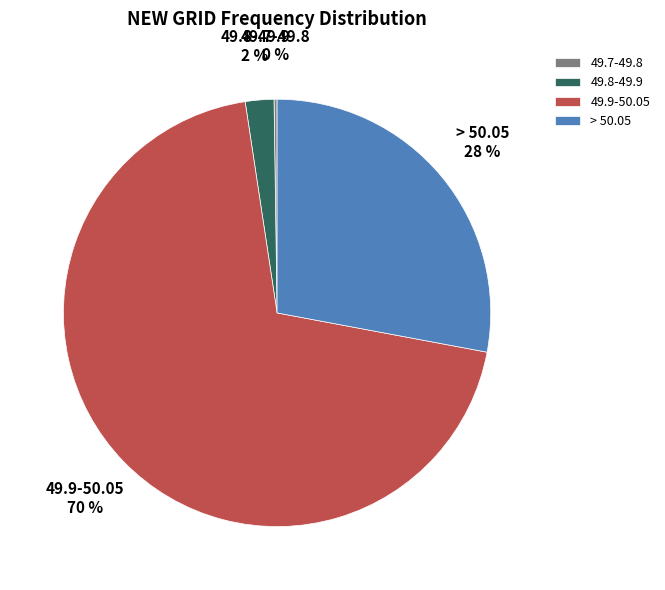

Which has a higher value, 49.8-49.9 or 49.9-50.05?

49.9-50.05